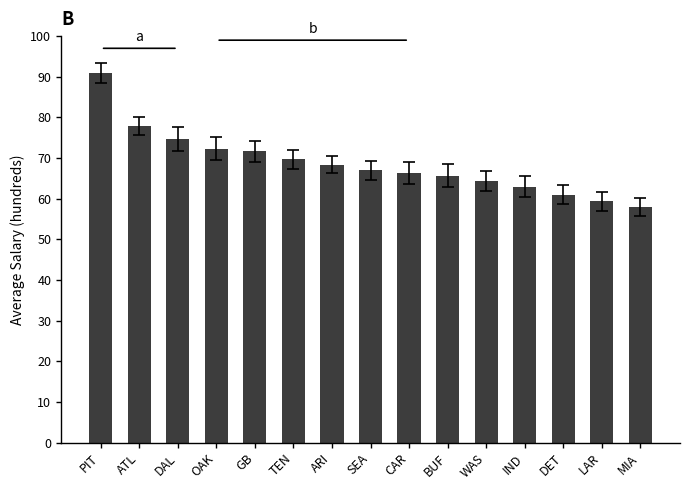

Reading left to right, what are all the values shown in this chart?

PIT=9100	ATL=7800	DAL=7467	OAK=7233	GB=7167	TEN=6967	ARI=6833	SEA=6700	CAR=6633	BUF=6567	WAS=6433	IND=6300	DET=6100	LAR=5933	MIA=5800